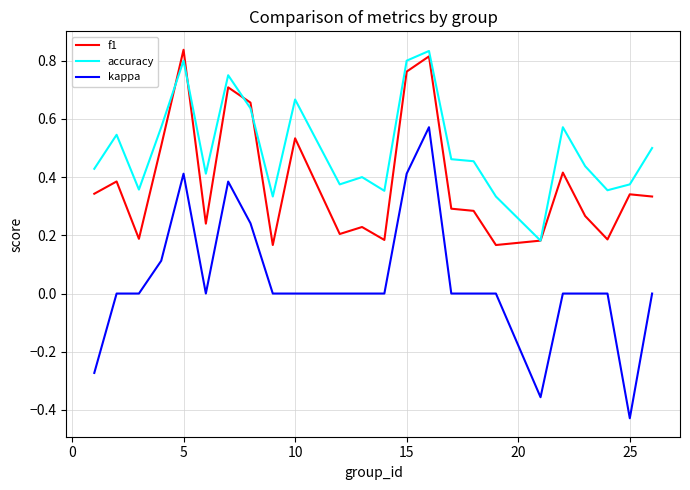

Which series has the largest range (max minus min)?

kappa